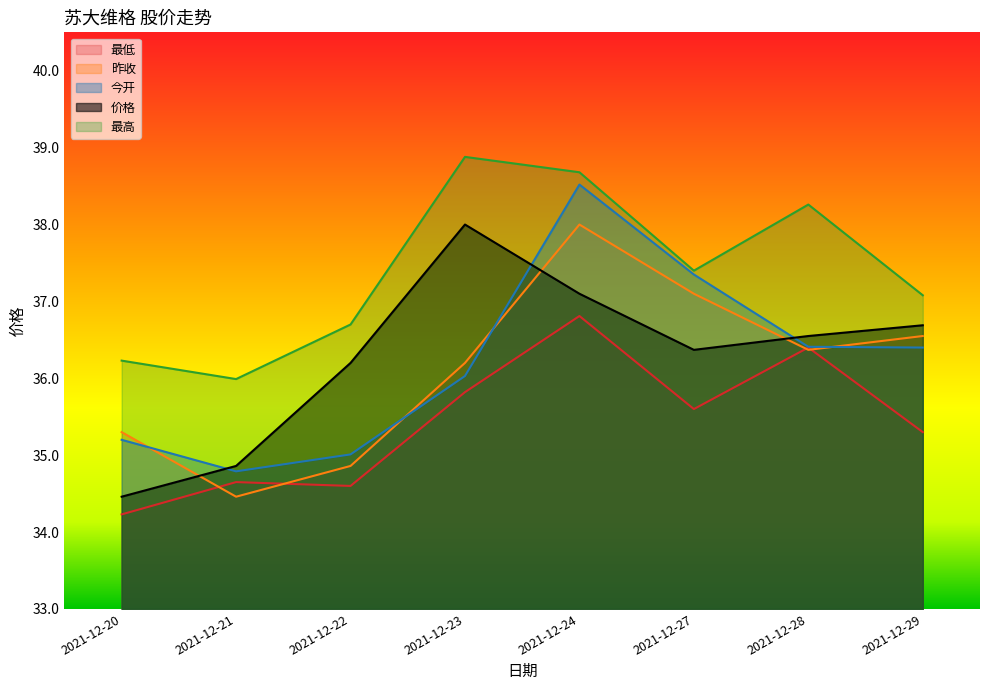

What is the spread (max minus min) of values at 2021-12-27?

1.8